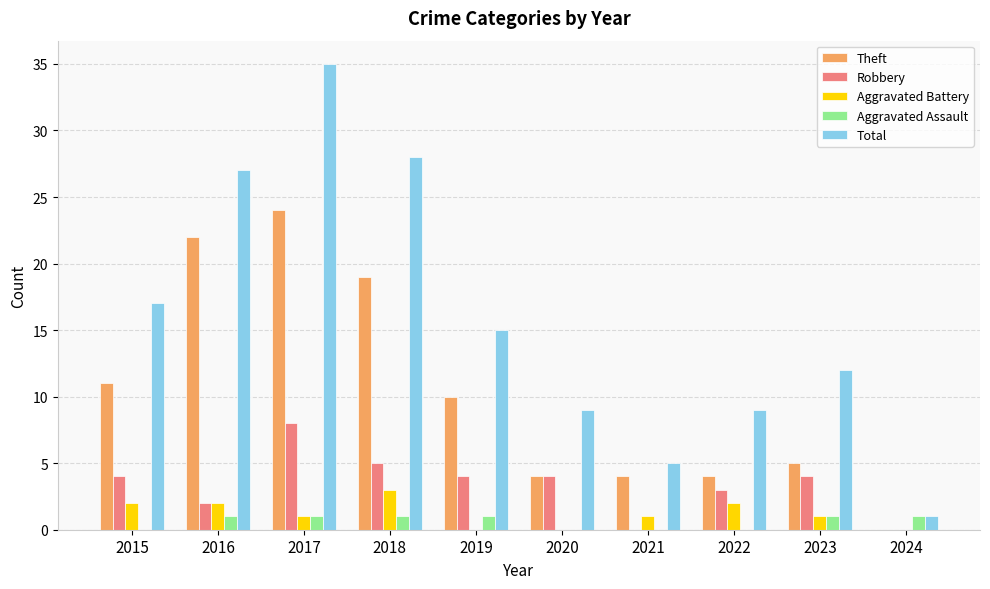

Reading left to right, list all the values displayed in this chart.

Theft: 2015=11	2016=22	2017=24	2018=19	2019=10	2020=4	2021=4	2022=4	2023=5	2024=0
Robbery: 2015=4	2016=2	2017=8	2018=5	2019=4	2020=4	2021=0	2022=3	2023=4	2024=0
Aggravated Battery: 2015=2	2016=2	2017=1	2018=3	2019=0	2020=0	2021=1	2022=2	2023=1	2024=0
Aggravated Assault: 2015=0	2016=1	2017=1	2018=1	2019=1	2020=0	2021=0	2022=0	2023=1	2024=1
Total: 2015=17	2016=27	2017=35	2018=28	2019=15	2020=9	2021=5	2022=9	2023=12	2024=1